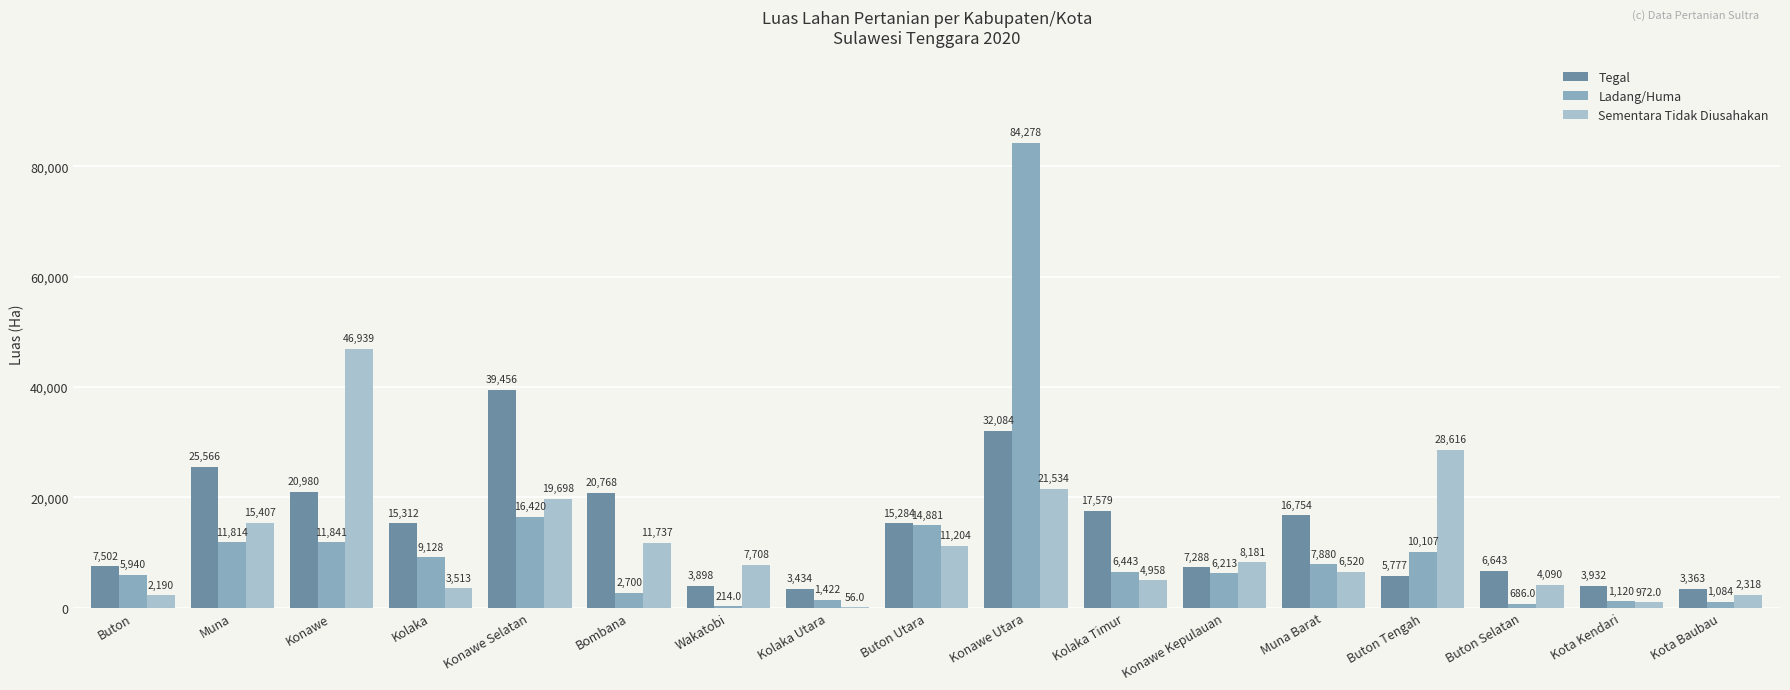

Which series changed the most between Kolaka Utara and Kolaka Timur?

Tegal